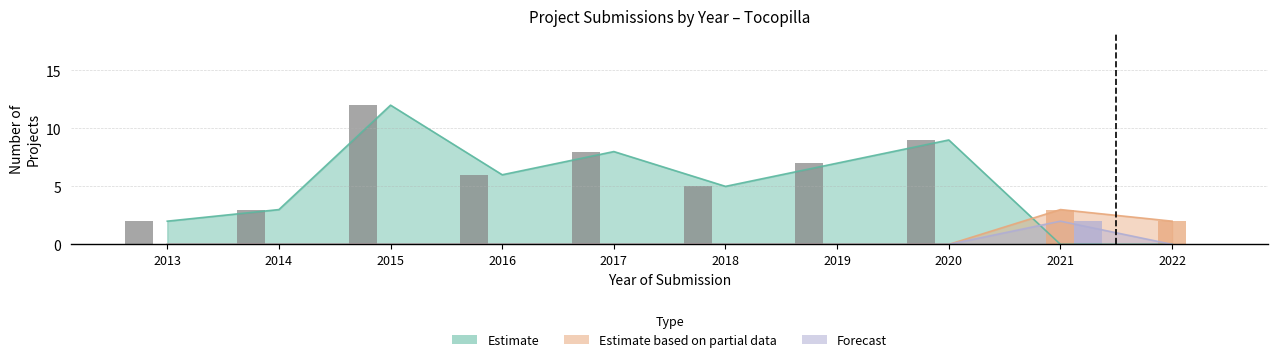

What is the maximum value shown in the chart?

12